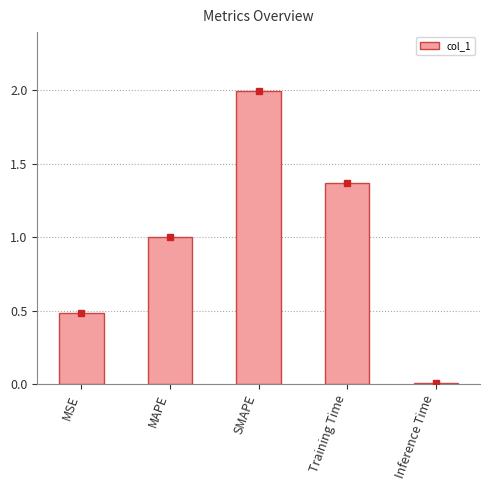

How many bars are there in total?

5